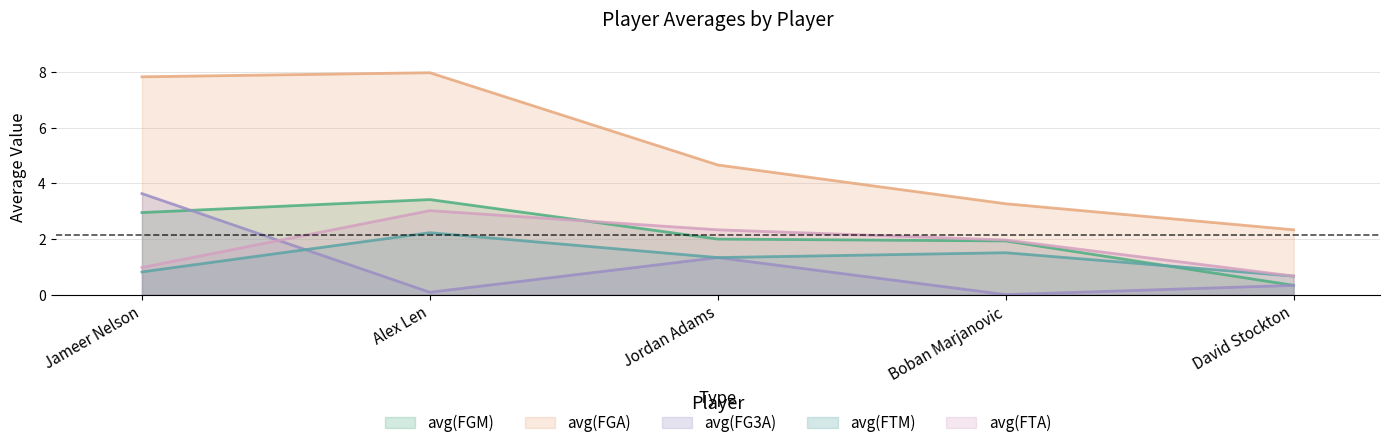

Reading left to right, extract all data points from this chart.

avg(FGM): 3.0	3.4	2.0	1.9	0.3
avg(FGA): 7.8	8.0	4.7	3.3	2.3
avg(FG3A): 3.6	0.1	1.3	0.0	0.3
avg(FTM): 0.8	2.2	1.3	1.5	0.7
avg(FTA): 1.0	3.0	2.3	2.0	0.7